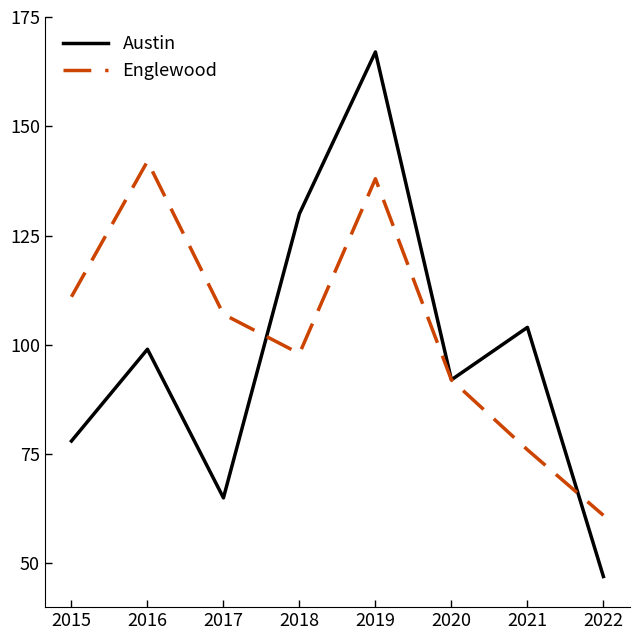

What is the approximate value of Englewood at 2017?

107